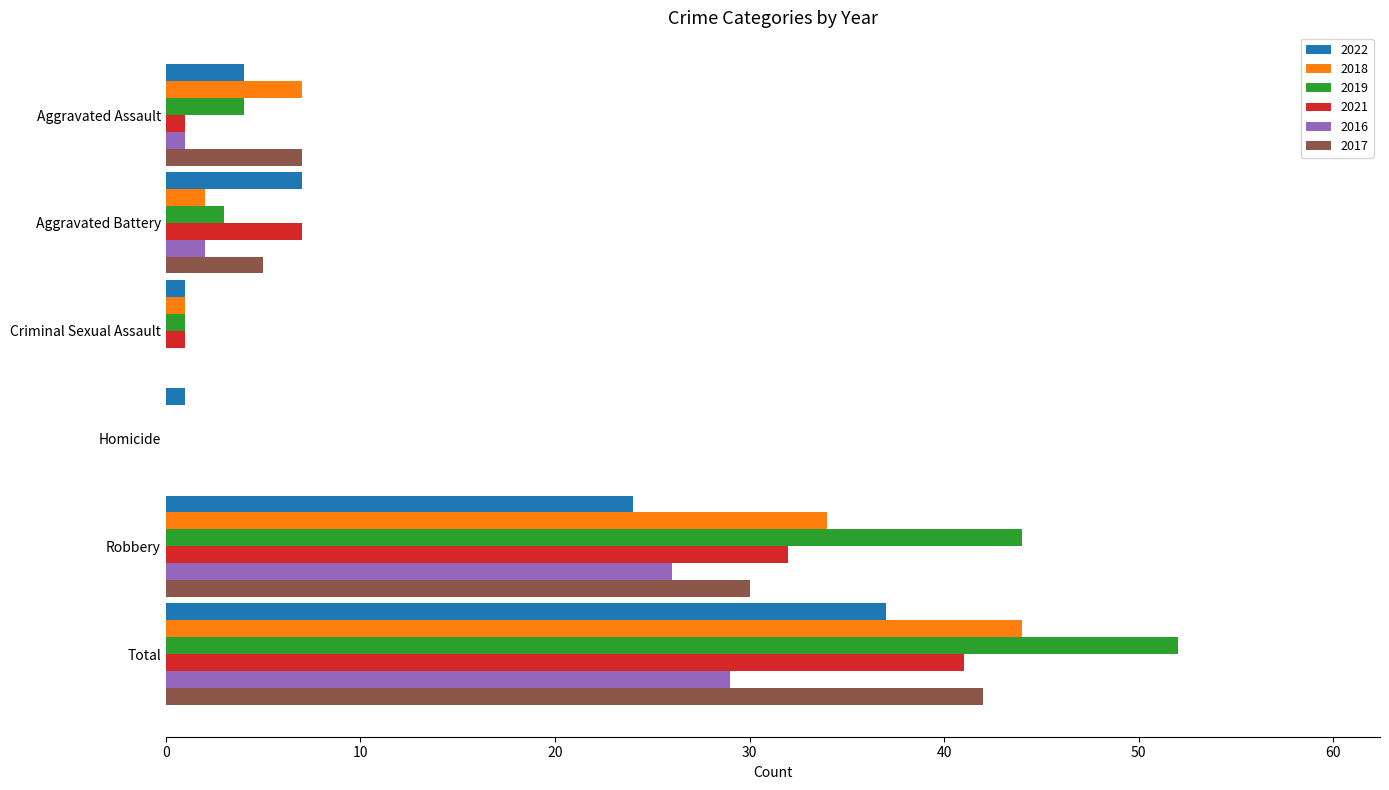

Which series has the largest total across all categories?

2019